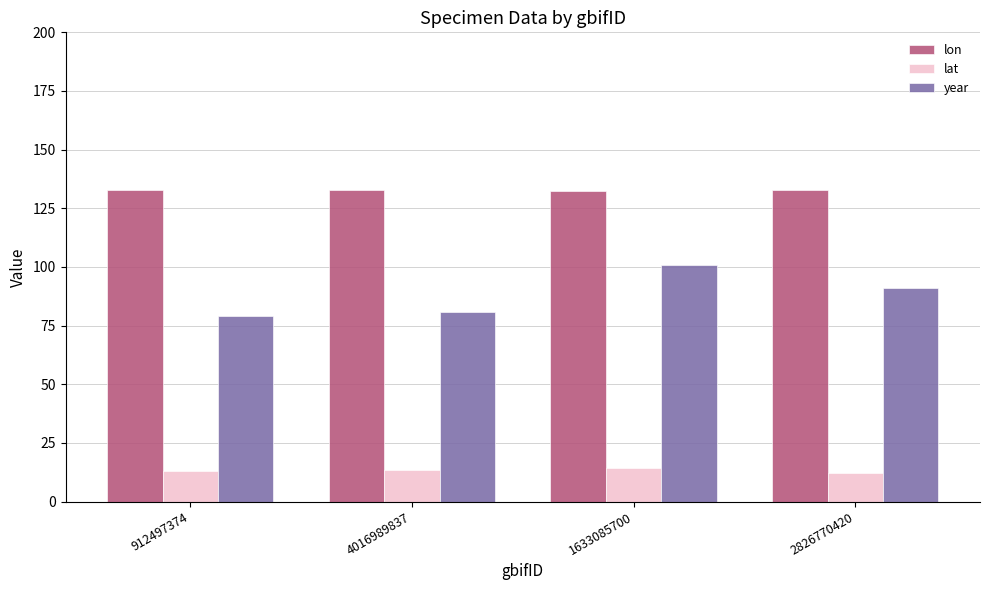

Is it true that year equals 149.4 at 2826770420?

False